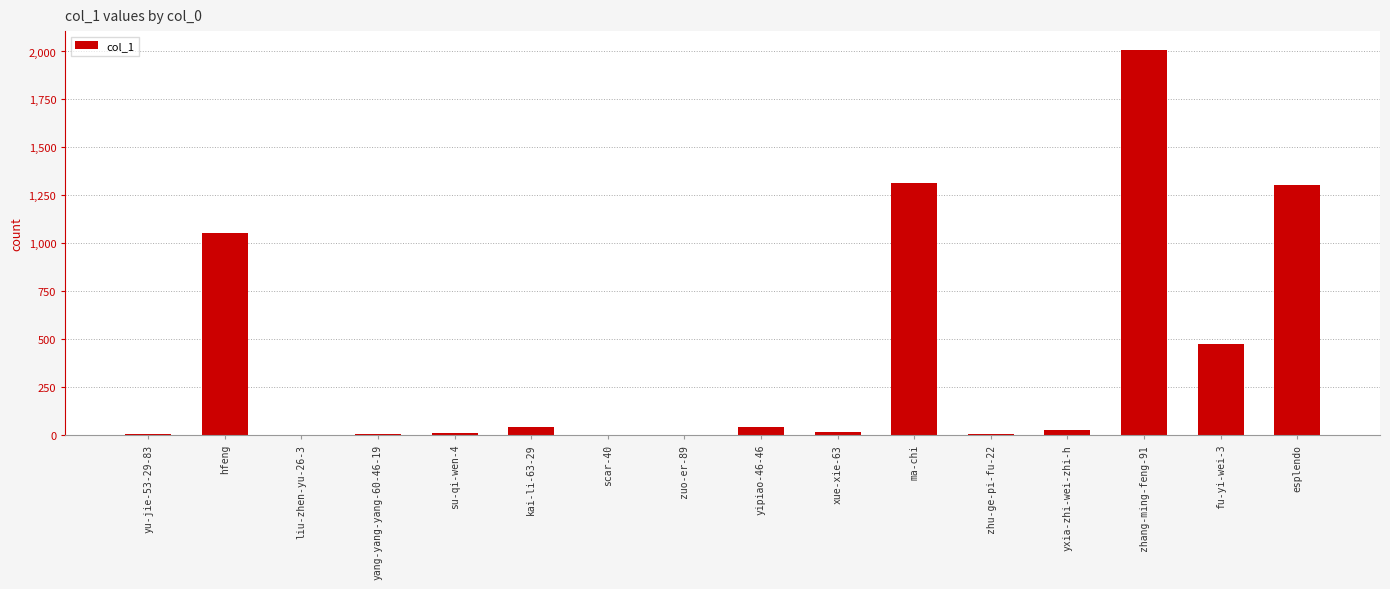

What is the maximum value shown in the chart?

2006